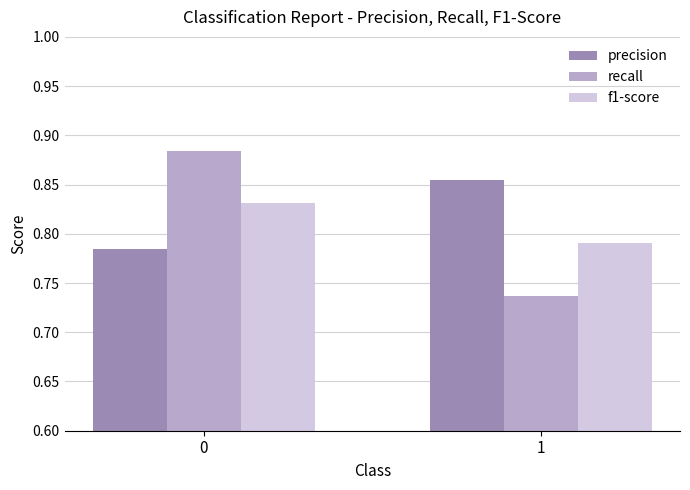

True or false: precision has a value of 1.4 at 1.

False